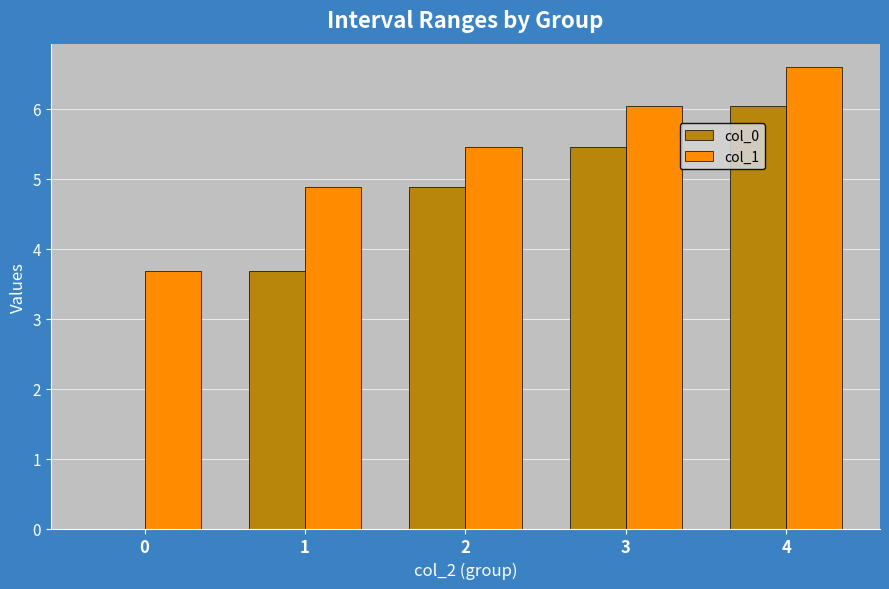

At which category is the sum across all series the highest?

4